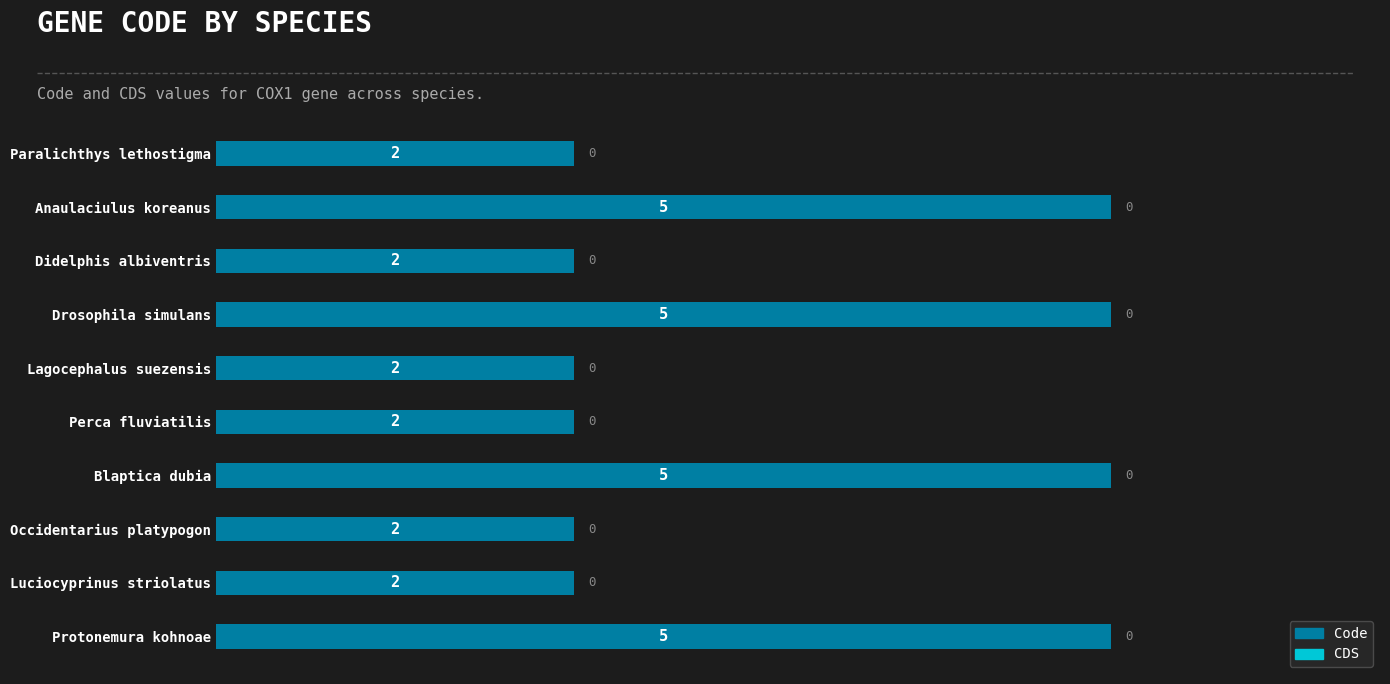

What is the label of the 3rd bar from the top?

Didelphis albiventris